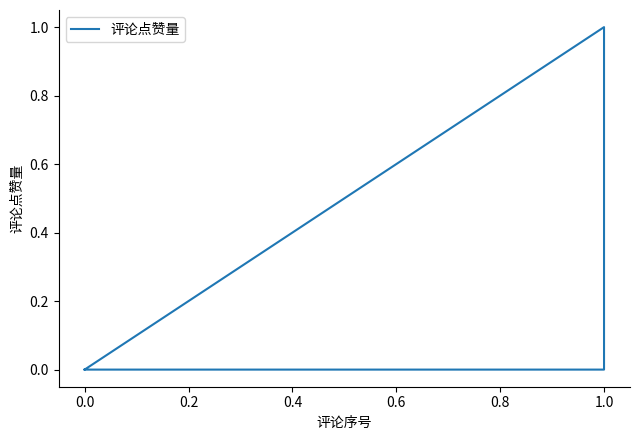

What is the difference between the maximum and minimum values?

1